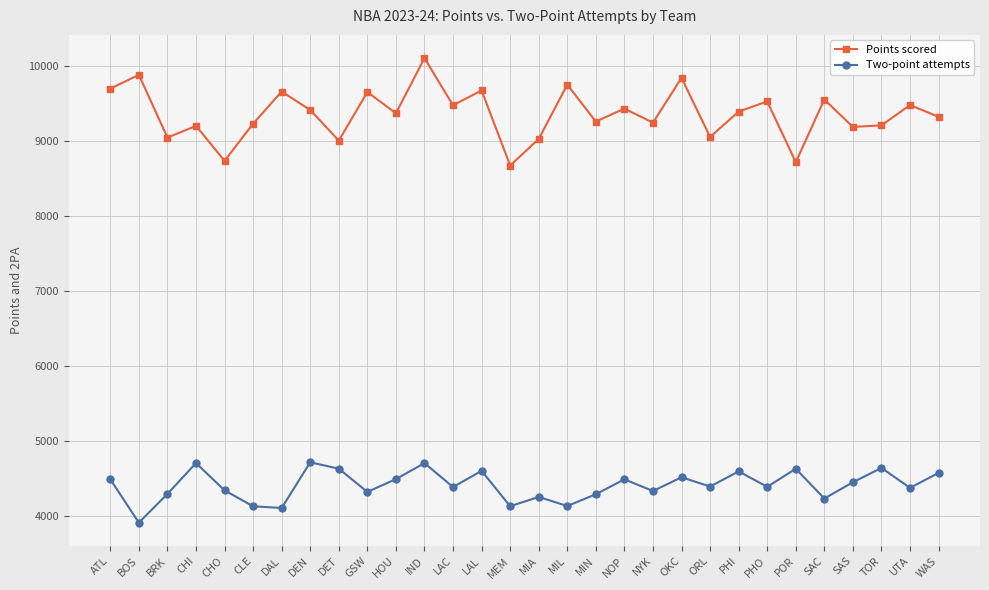

True or false: Points scored has a value of 4776 at CLE.

False